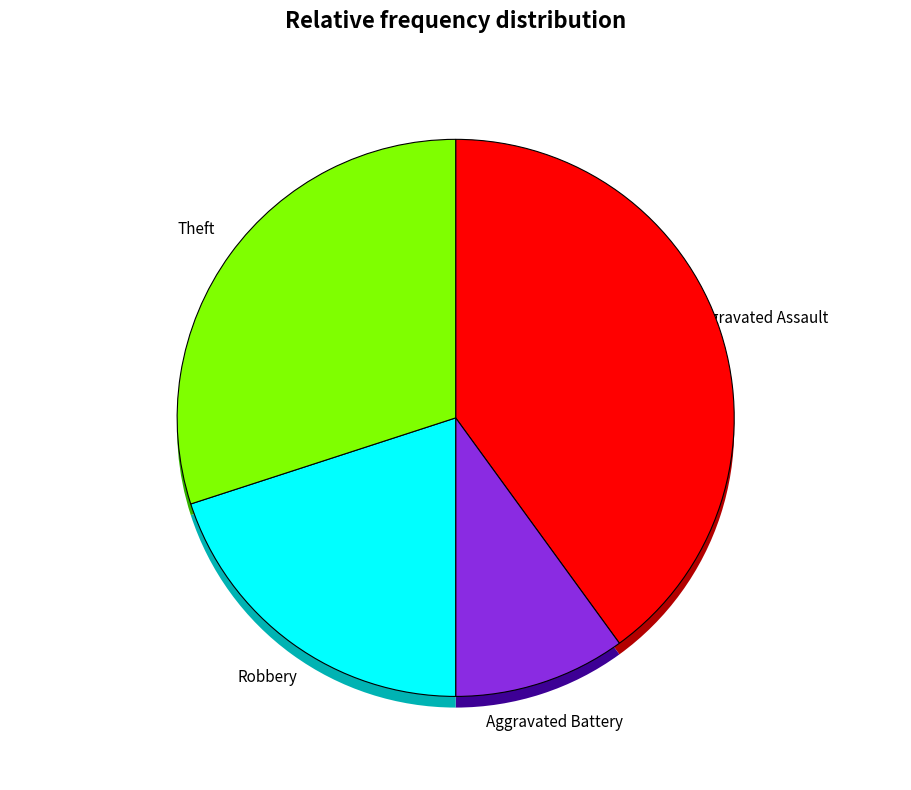

Which slice is the largest?

Aggravated Assault